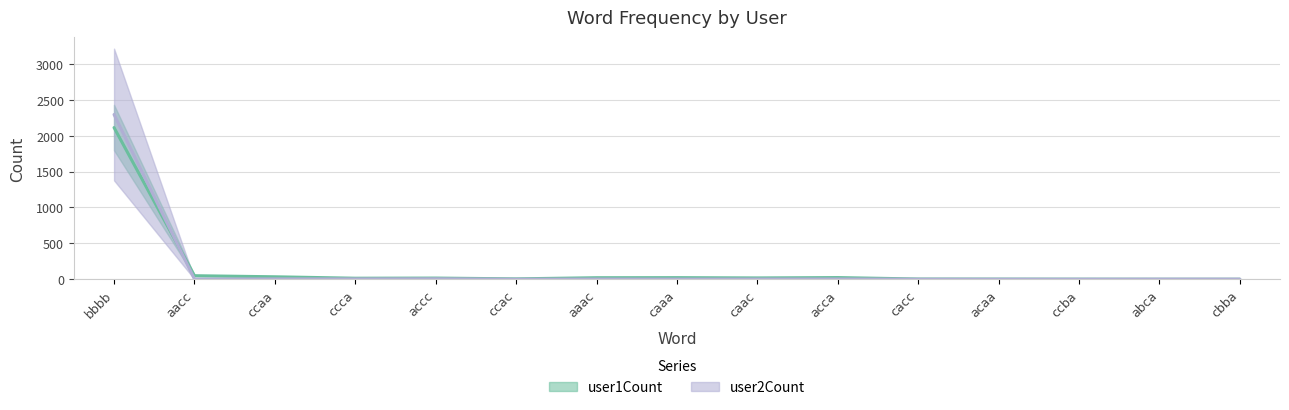

How many positive values does the user1Count series have?

13